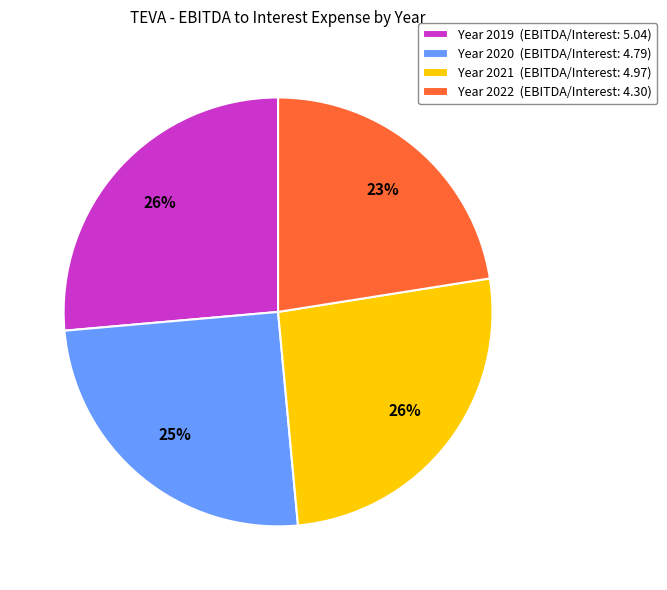

True or false: Year 2022 (EBITDA/Interest: 4.30) accounts for 23% of the total.

True